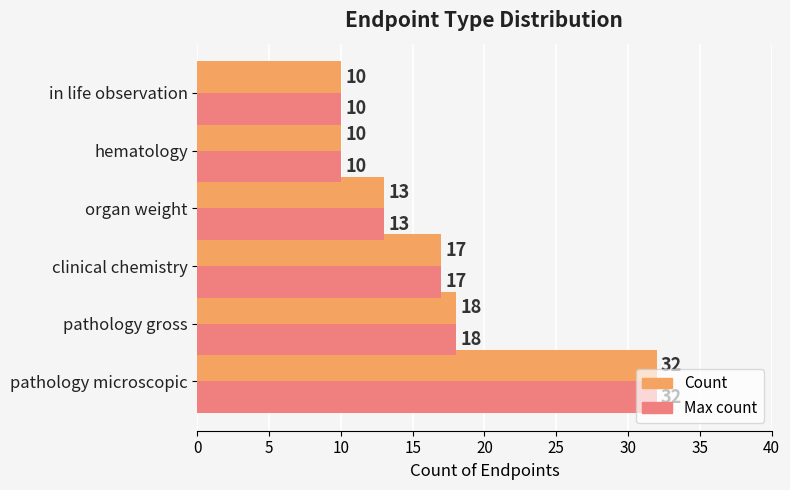

How many distinct data groups are displayed?

2